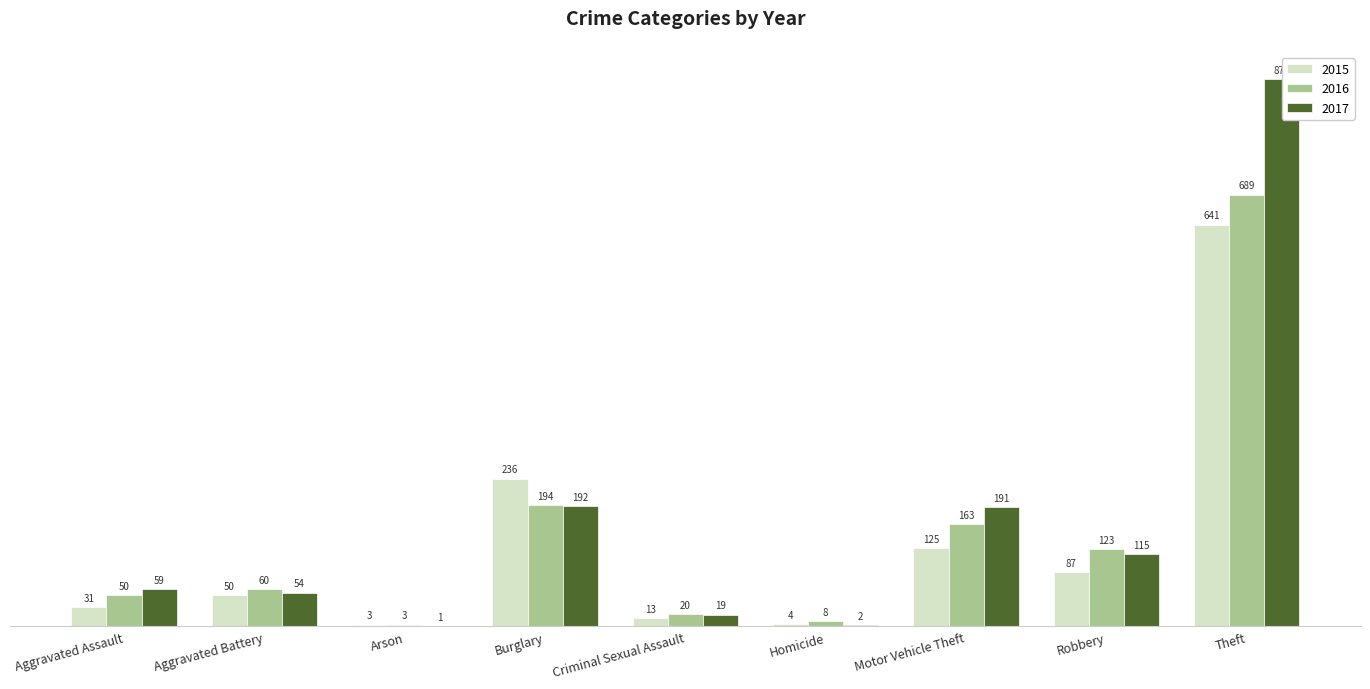

What are all the series names shown in the legend?

2015, 2016, 2017